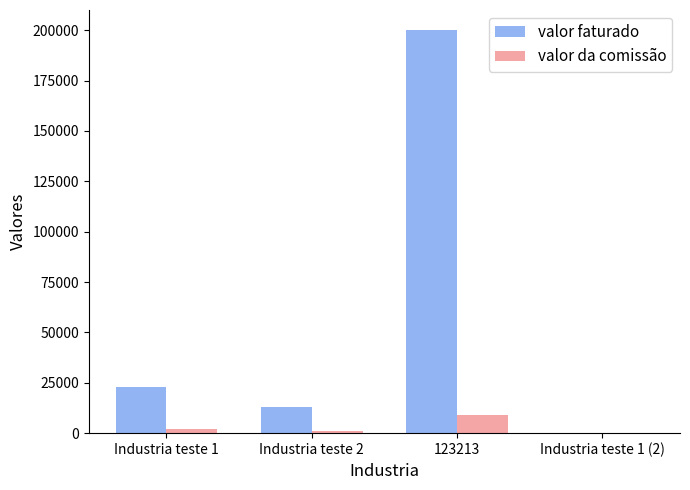

Which series changed the most between Industria teste 1 and Industria teste 2?

valor faturado